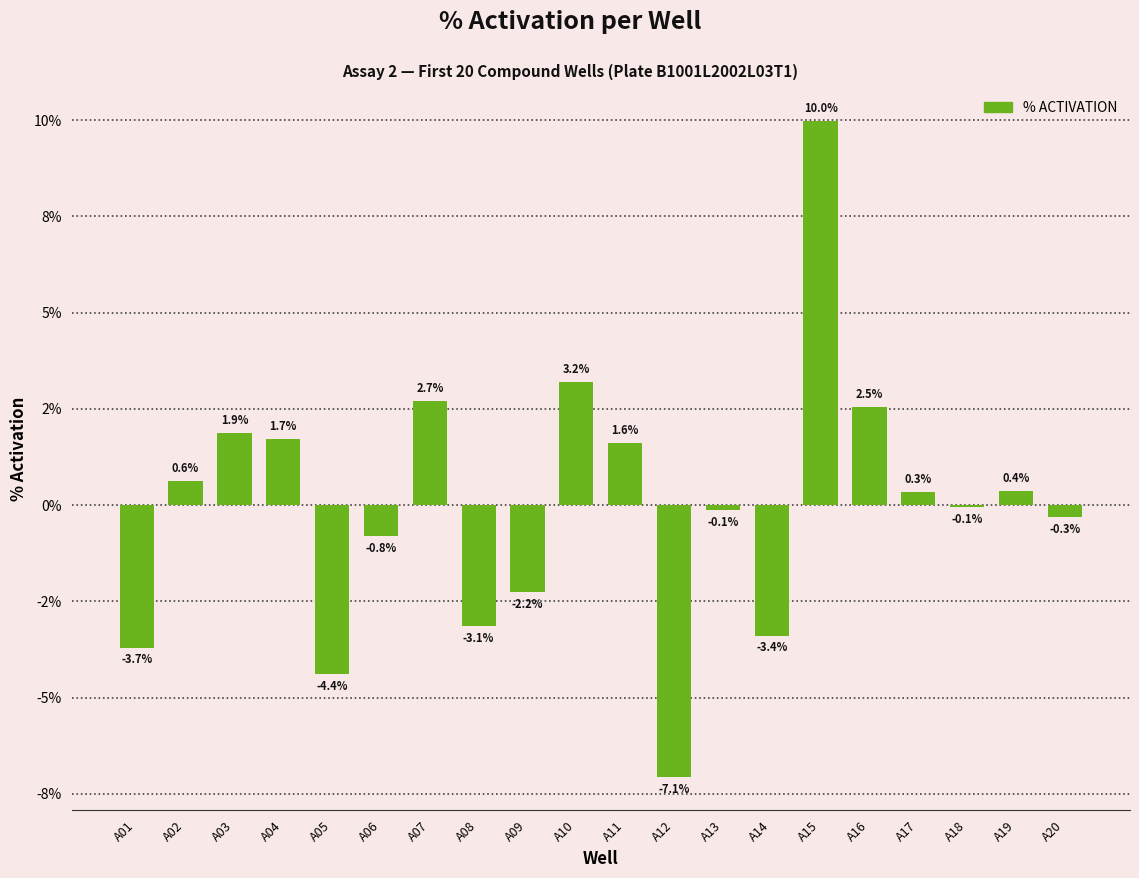

How many series are shown in this chart?

1